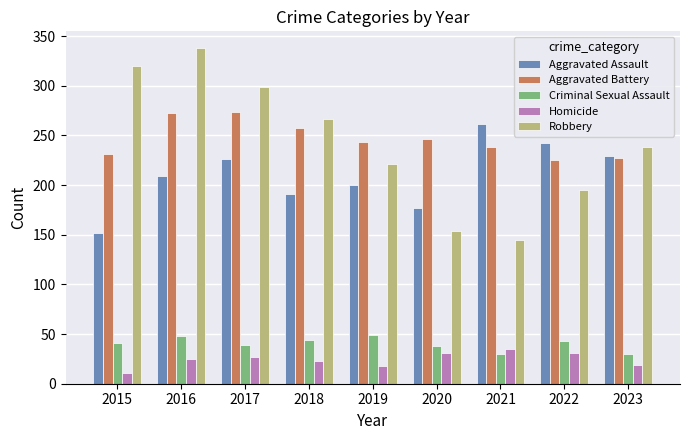

Which category has the highest value across all series?

2016